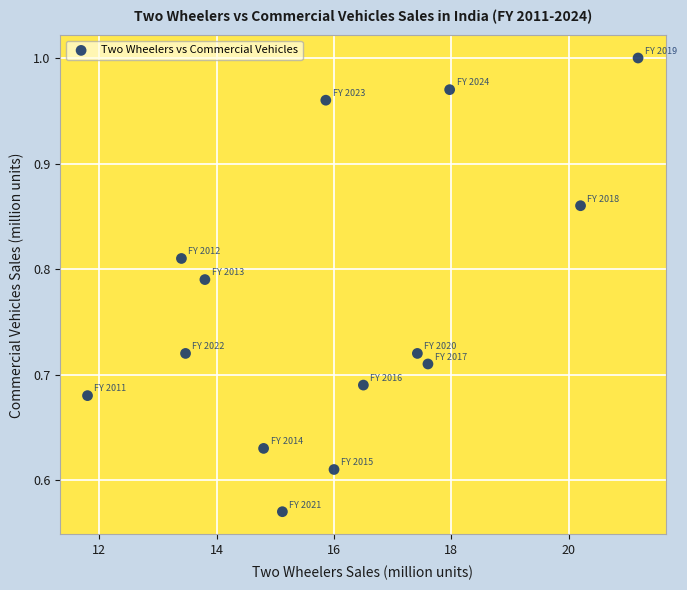

What is the range of X values (max minus min)?

9.4